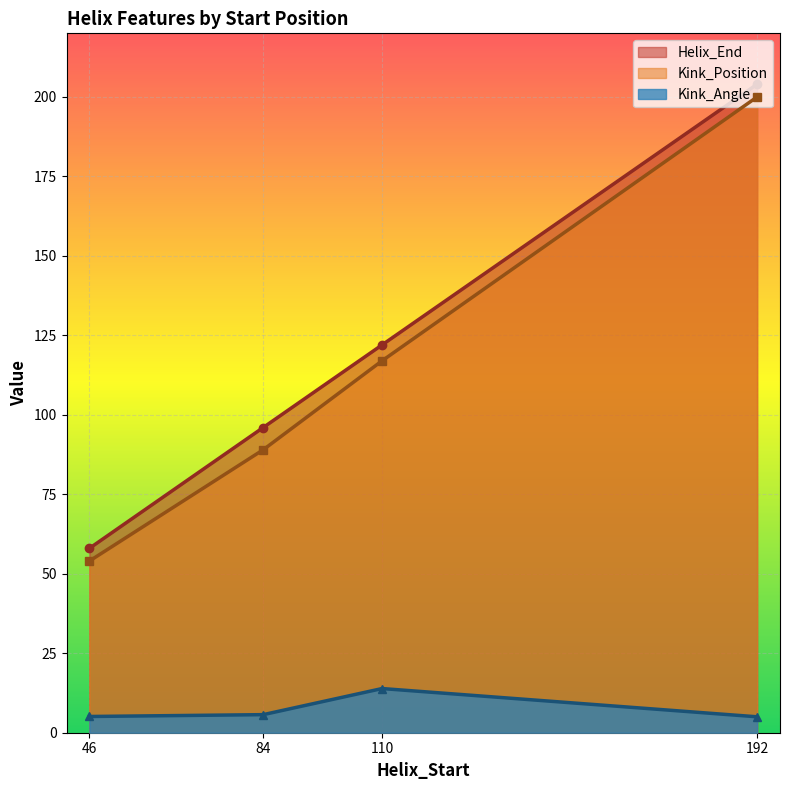

What is the difference between the maximum and second lowest values in the Kink_Position series?

111.0